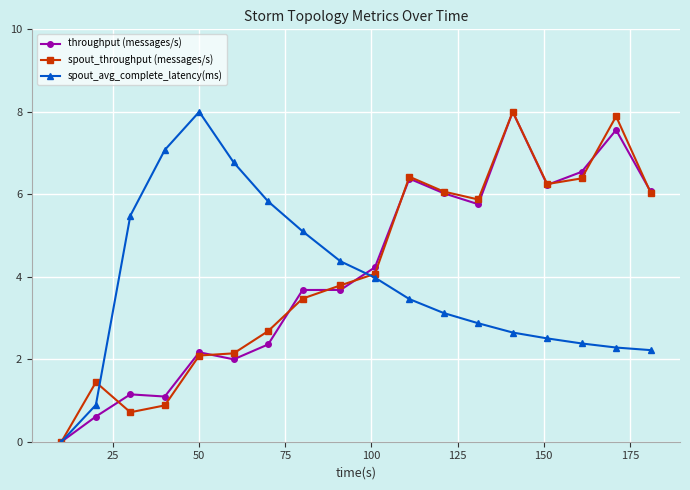

What are all the series names shown in the legend?

throughput (messages/s), spout_throughput (messages/s), spout_avg_complete_latency(ms)